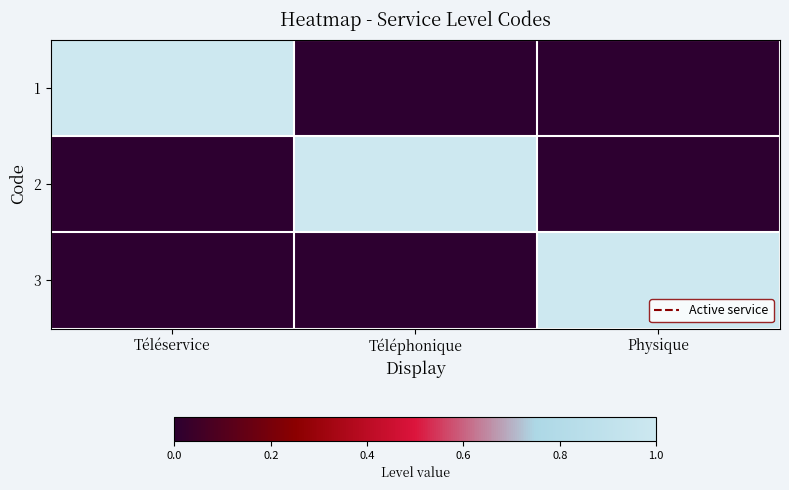

Count the number of categories in the chart.

3